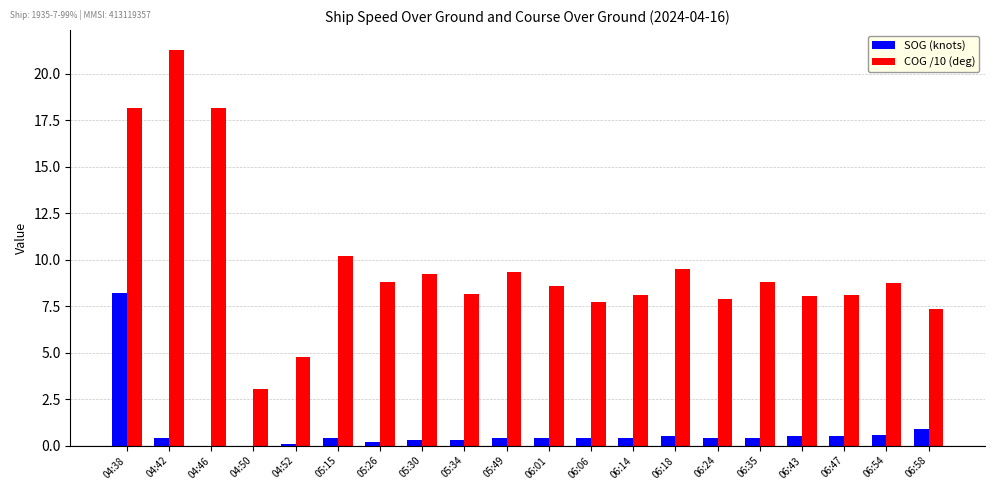

The SOG (knots) series shows 0.5 at 06:43. True or false?

True